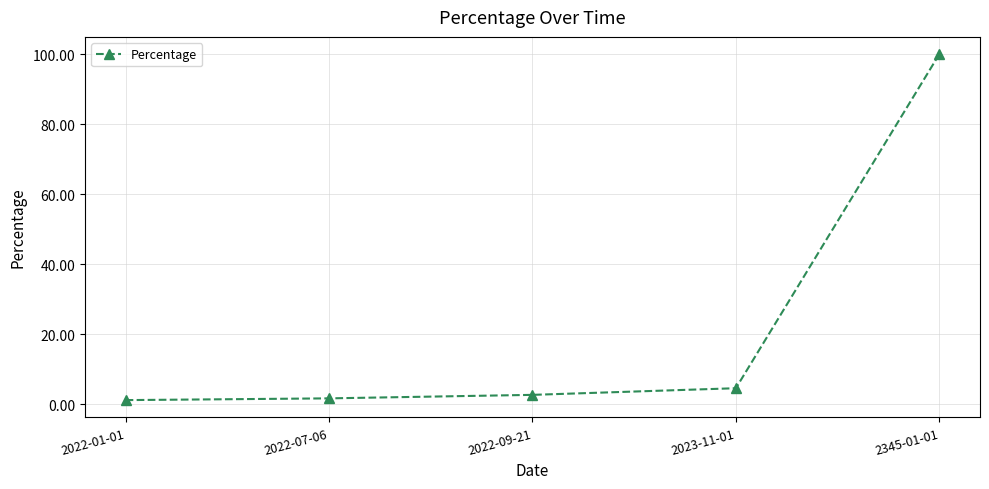

What is the label of the 2nd point from the left?

2022-07-06